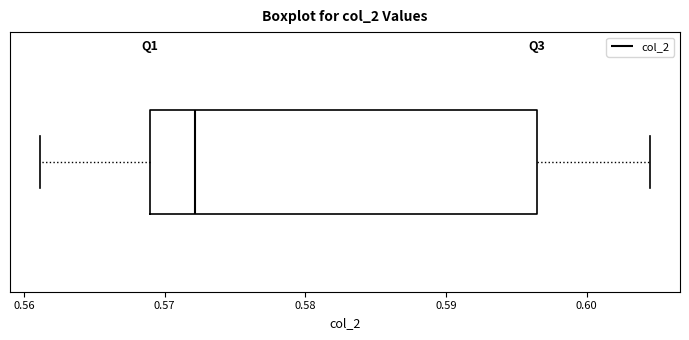

Transcribe this box plot: give where the median line is, the range the box spans, and where the two whiskers end, as read against the x-axis. The values are not printed on the chart, so give them approximately, as read against the axis.

median 0.572, box 0.569 to 0.596, whiskers 0.561 to 0.604